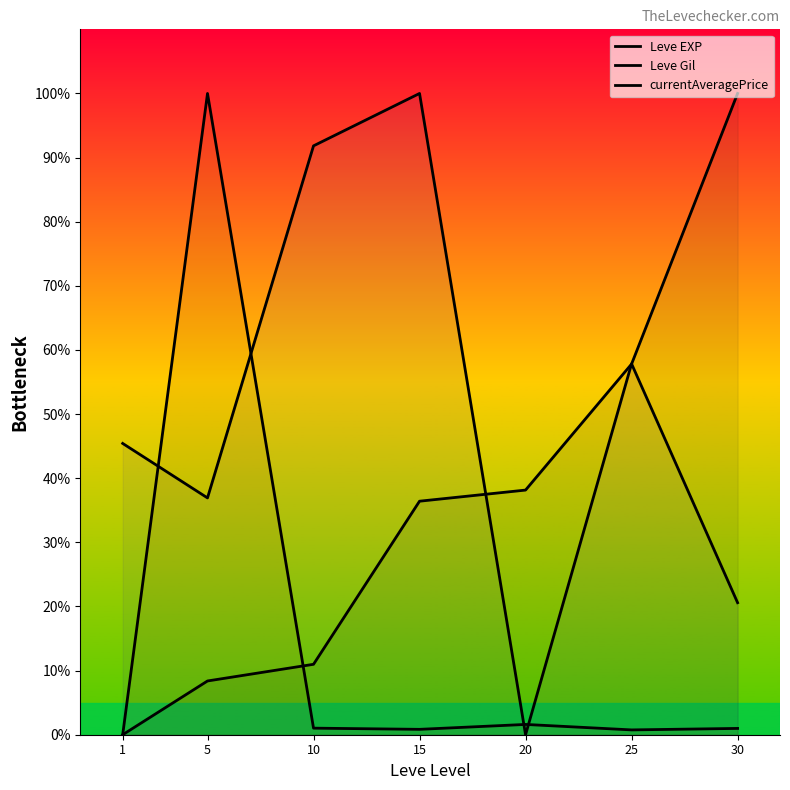

Between 5 and 10, which series saw the biggest shift?

currentAveragePrice